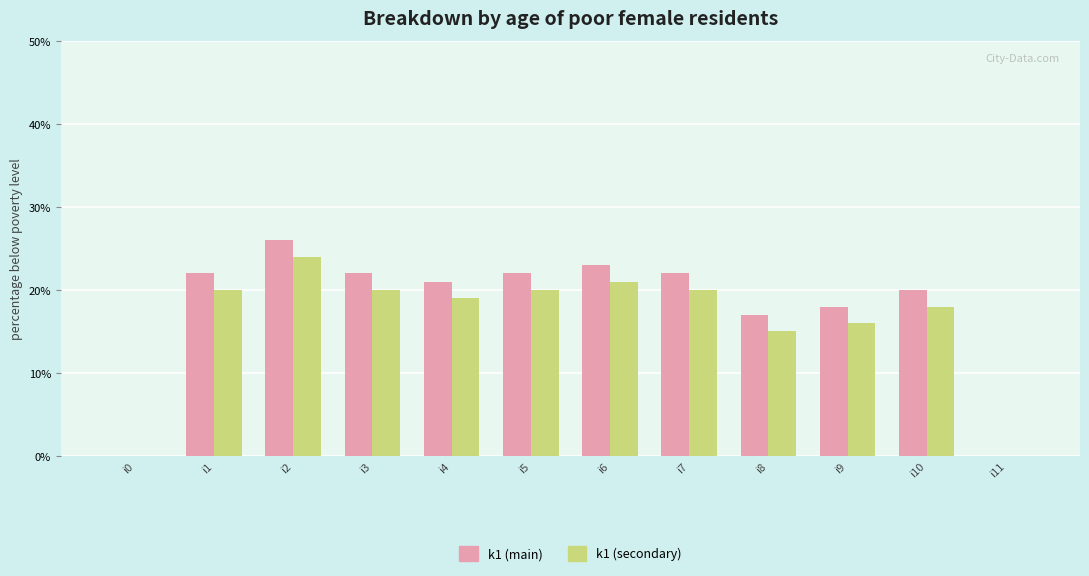

Which series has the largest range (max minus min)?

k1 (main)